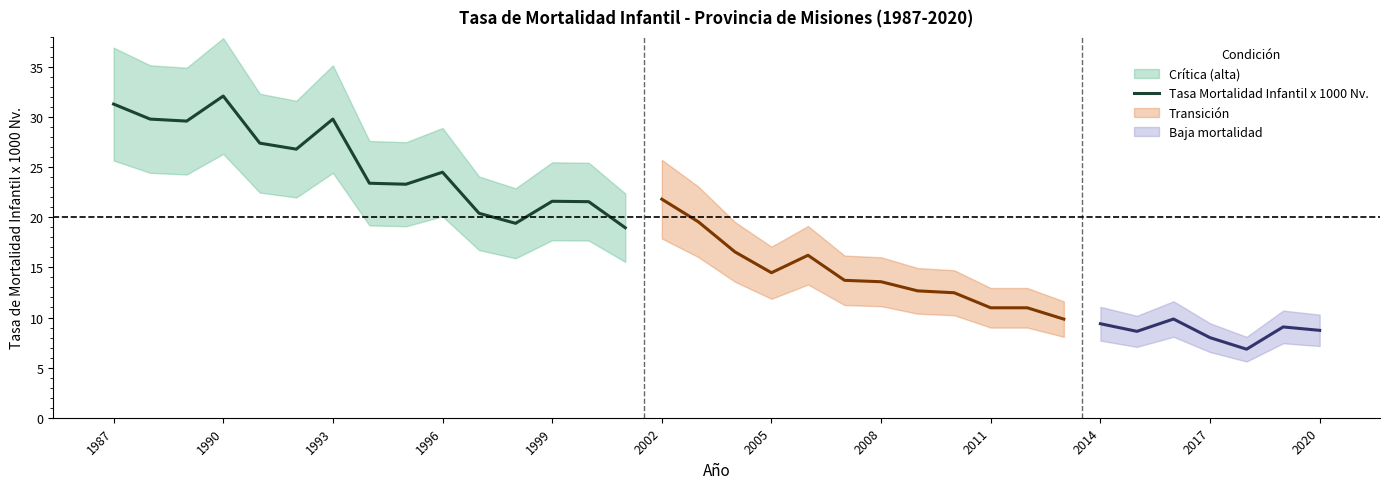

What is the minimum value for Tasa Mortalidad Infantil x 1000 Nv.?

19.0